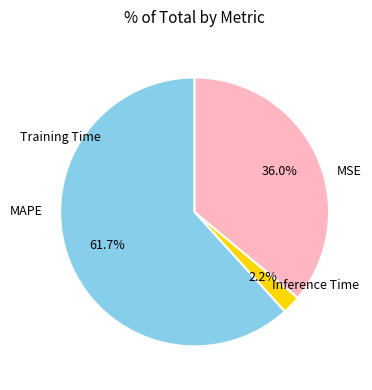

Rank the categories by value from highest to lowest.

MAPE, Inference Time, Training Time, MSE